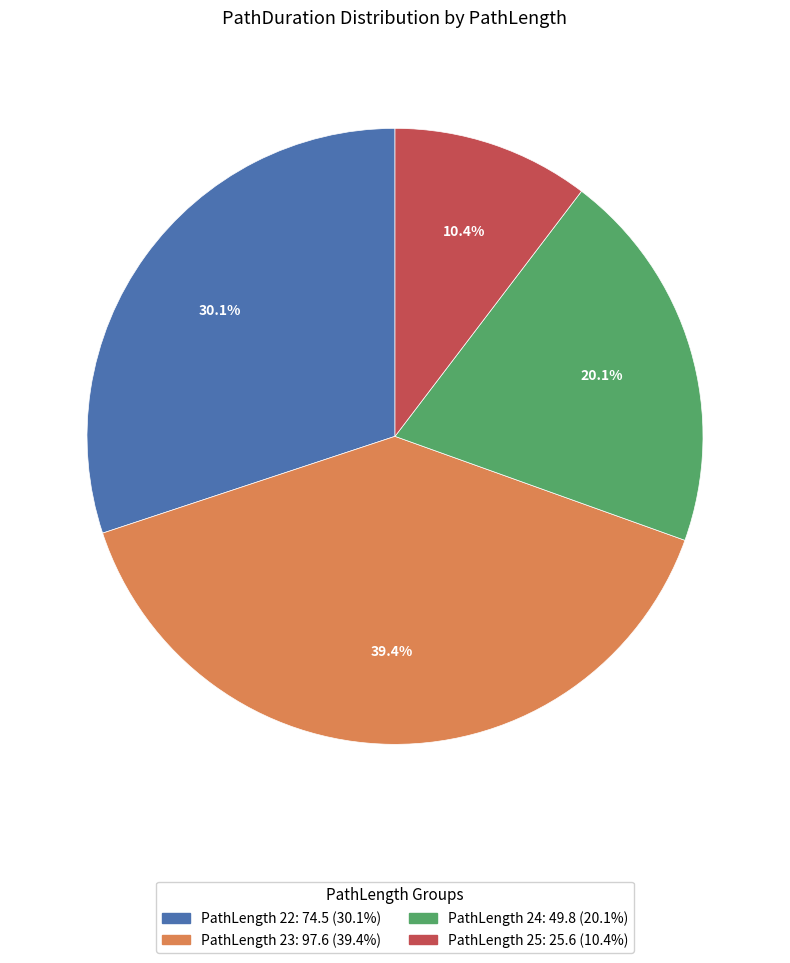

Does any single category account for the majority?

No